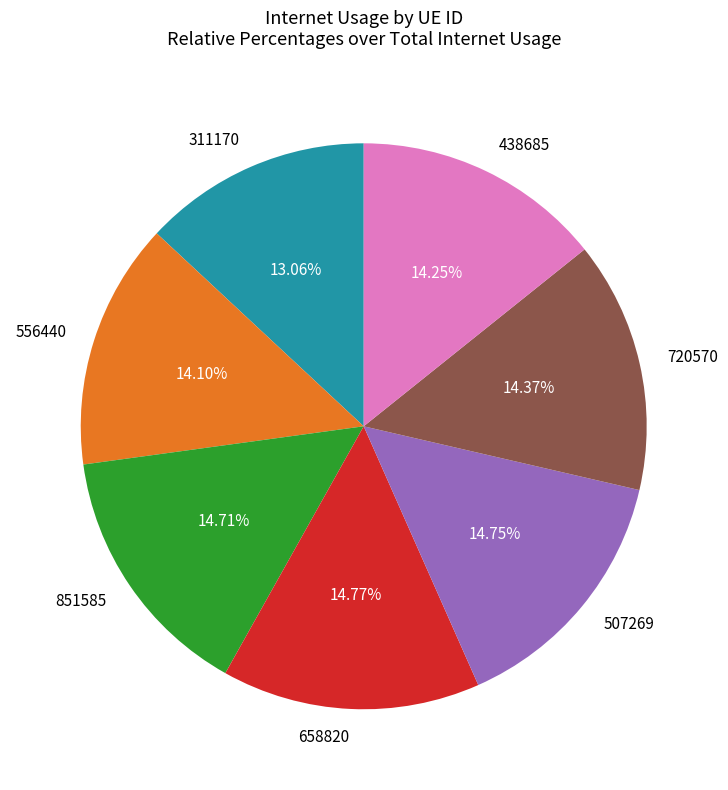

Does 851585 represent more than half of the total?

No